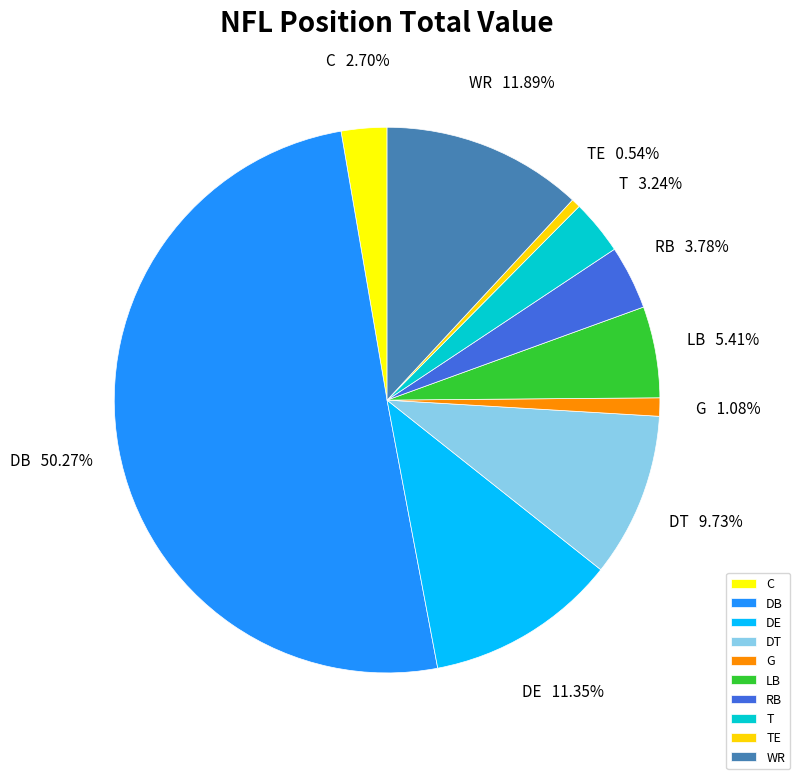

How many segments does this pie chart have?

10